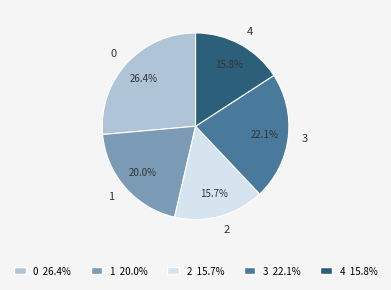

Combined, what portion of the pie is 0 and 3?

48.5%